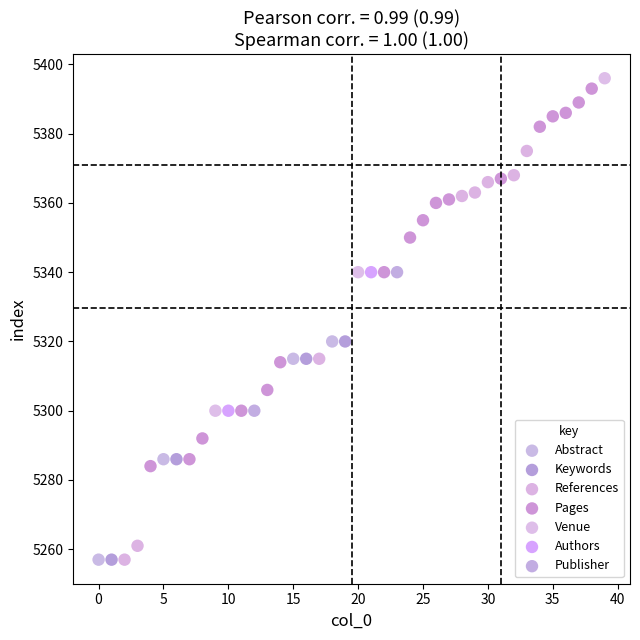

What are all the series names shown in the legend?

Abstract, Keywords, References, Pages, Venue, Authors, Publisher